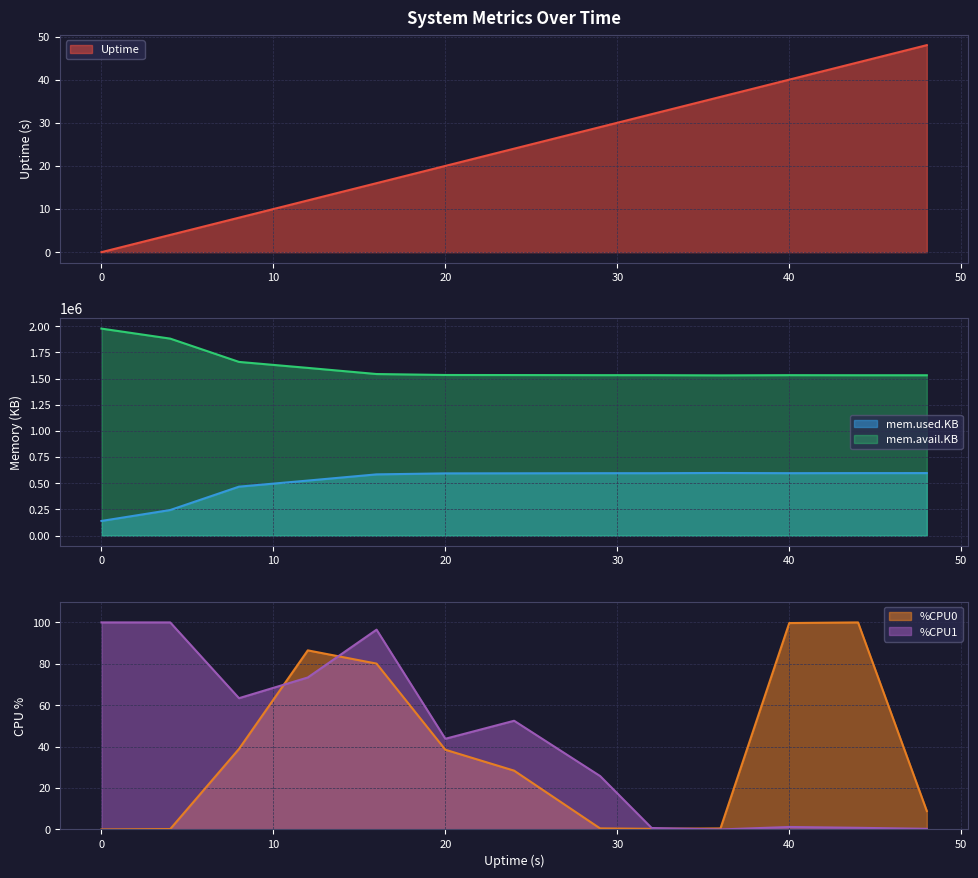

At how many categories does at least one series exceed 1793294?

2